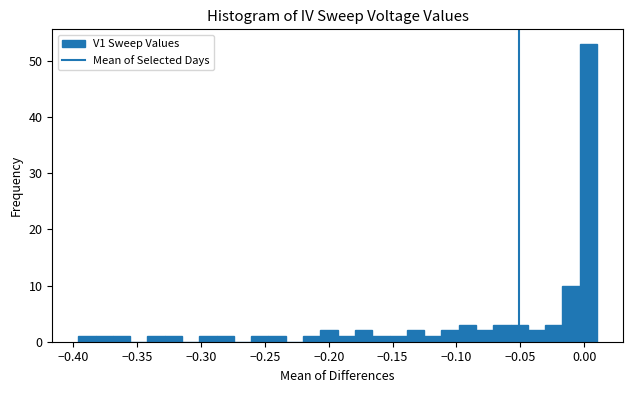

Around what value on the x-axis is the tallest bar? Give the approximate position of its centre, as read against the axis.

0.005